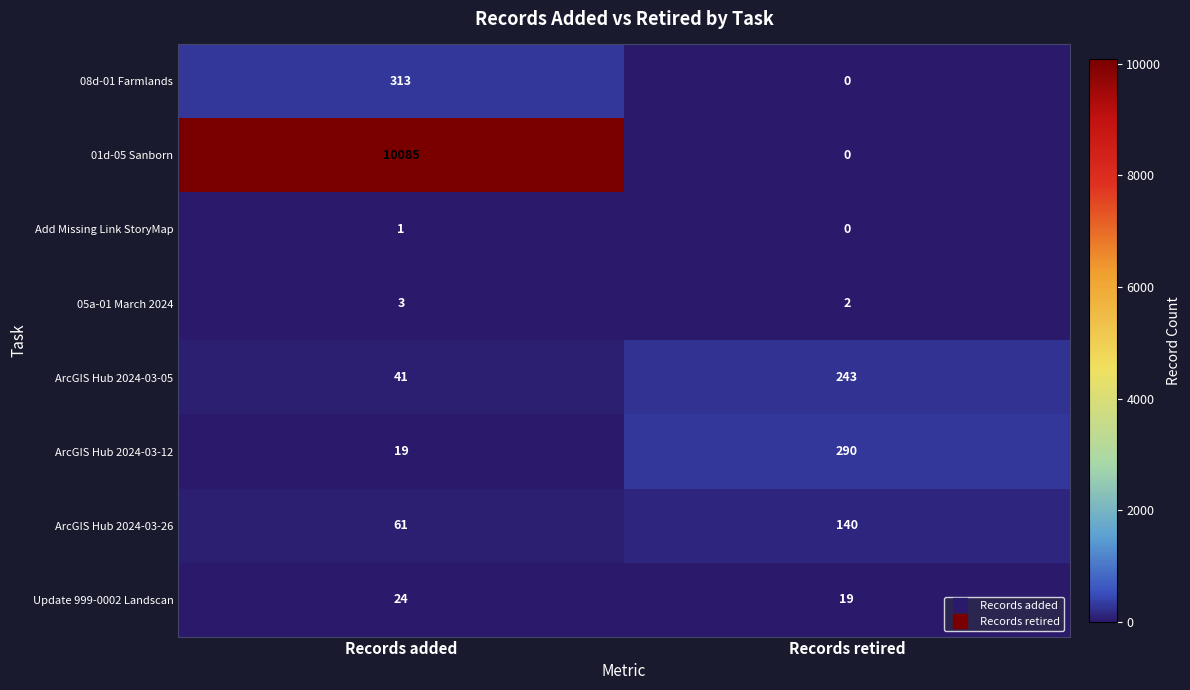

Which series has the largest total across all categories?

01d-05 Sanborn